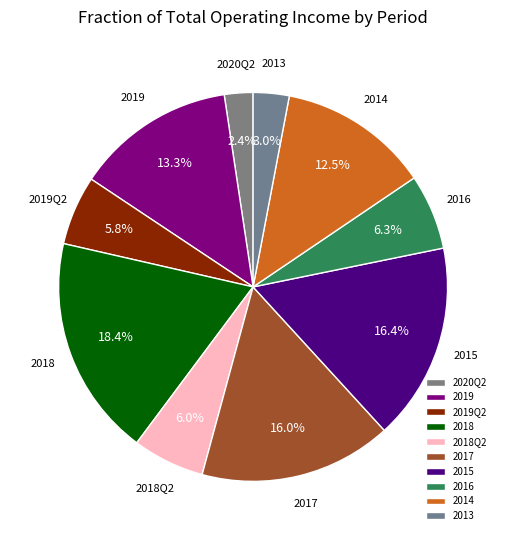

The 2020Q2 slice represents 2% of the pie. True or false?

True